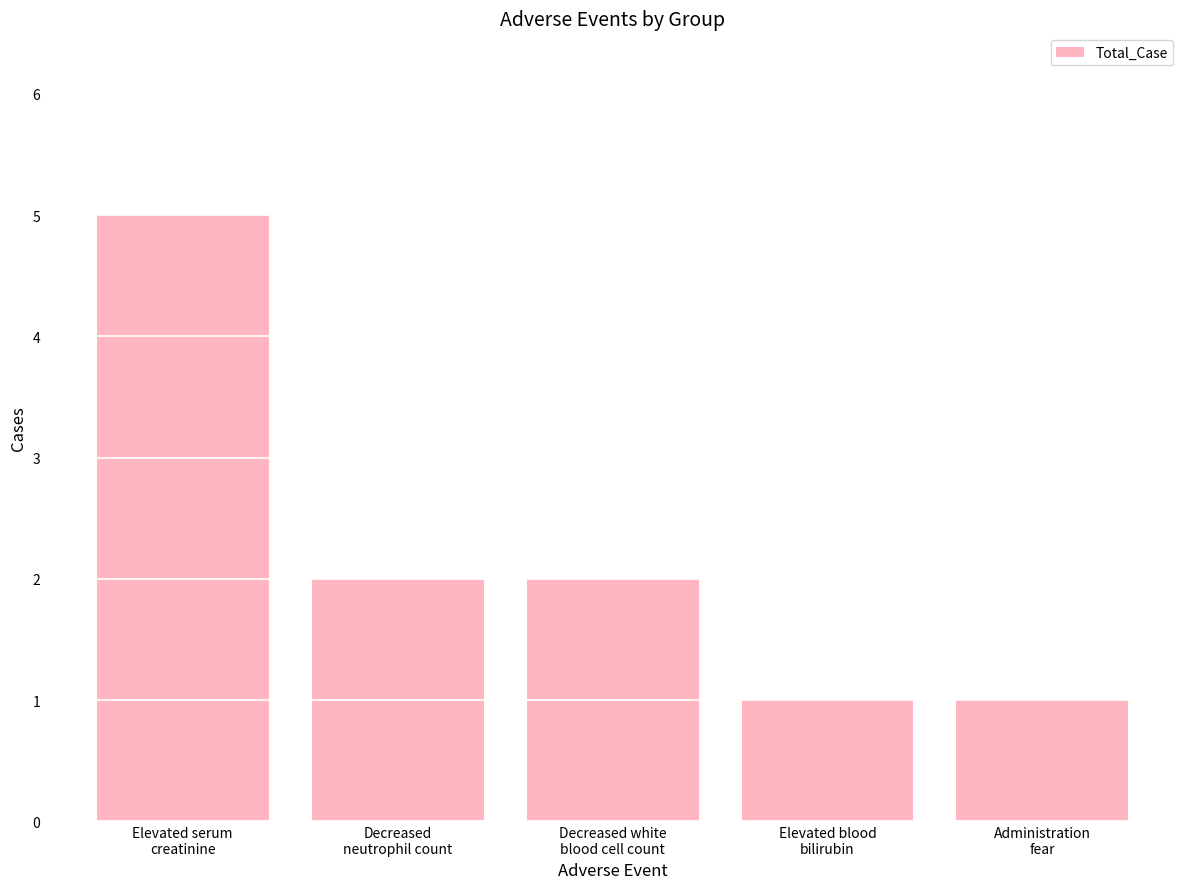

The chart shows a value of 5 at Elevated serum
creatinine. True or false?

True